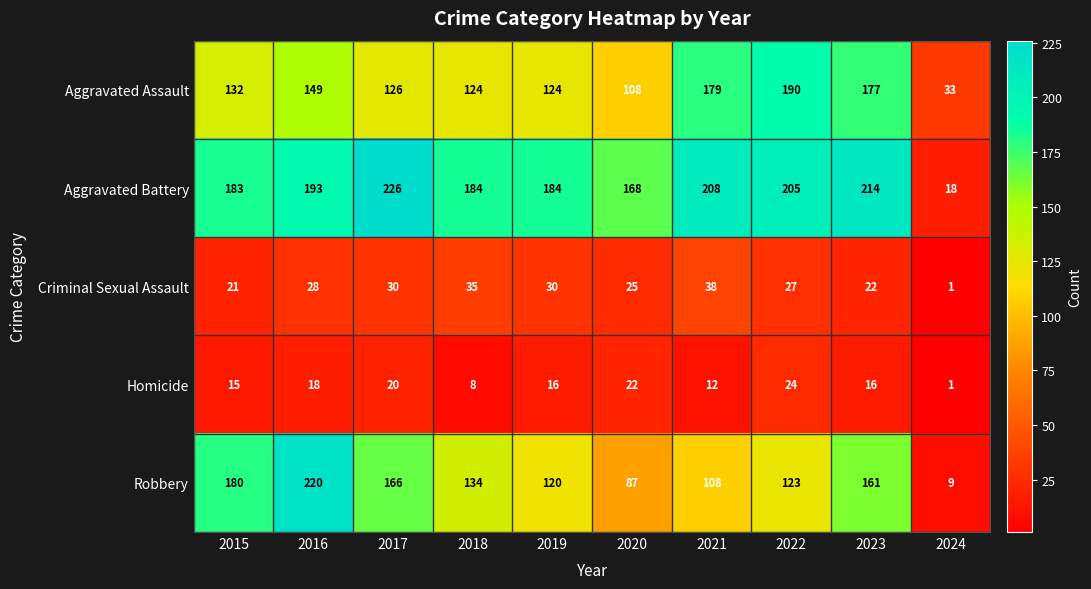

At which label is Aggravated Assault closest to 111?

2020